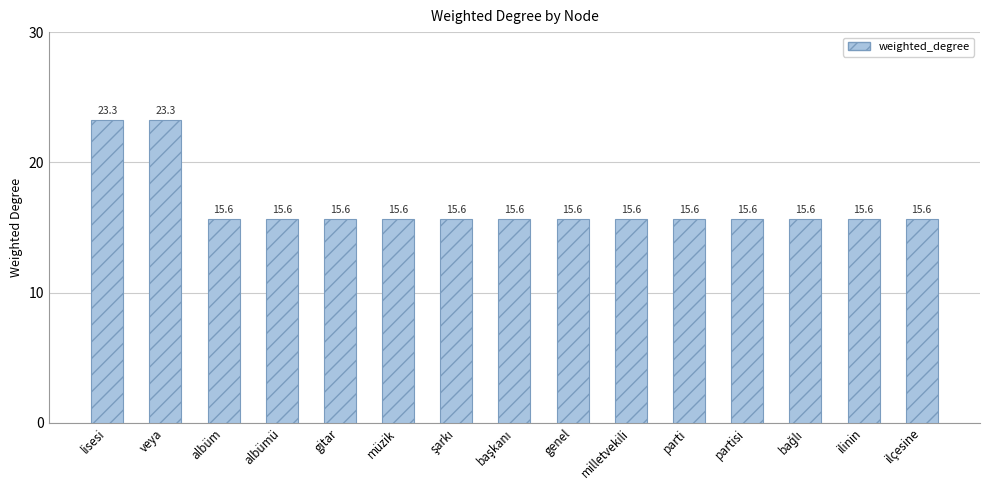

What is the maximum value shown in the chart?

23.3